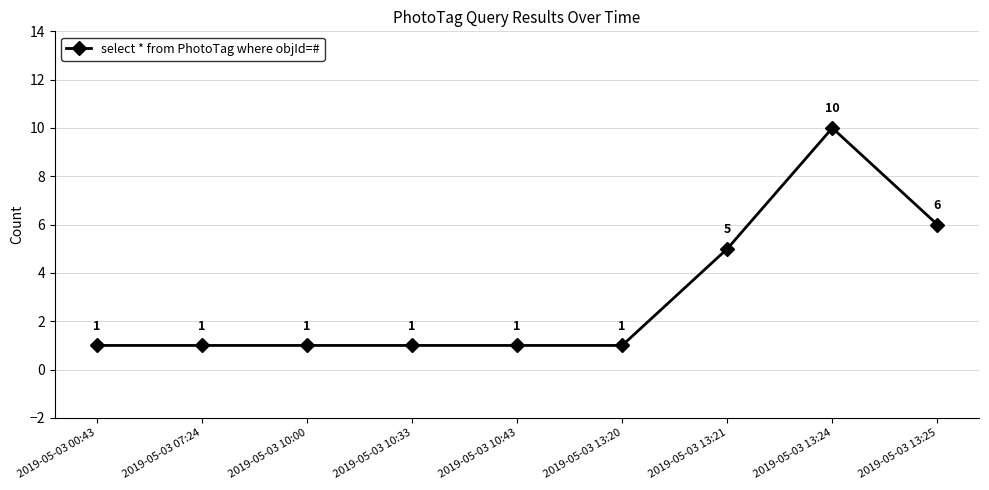

How many data points are above 1?

3